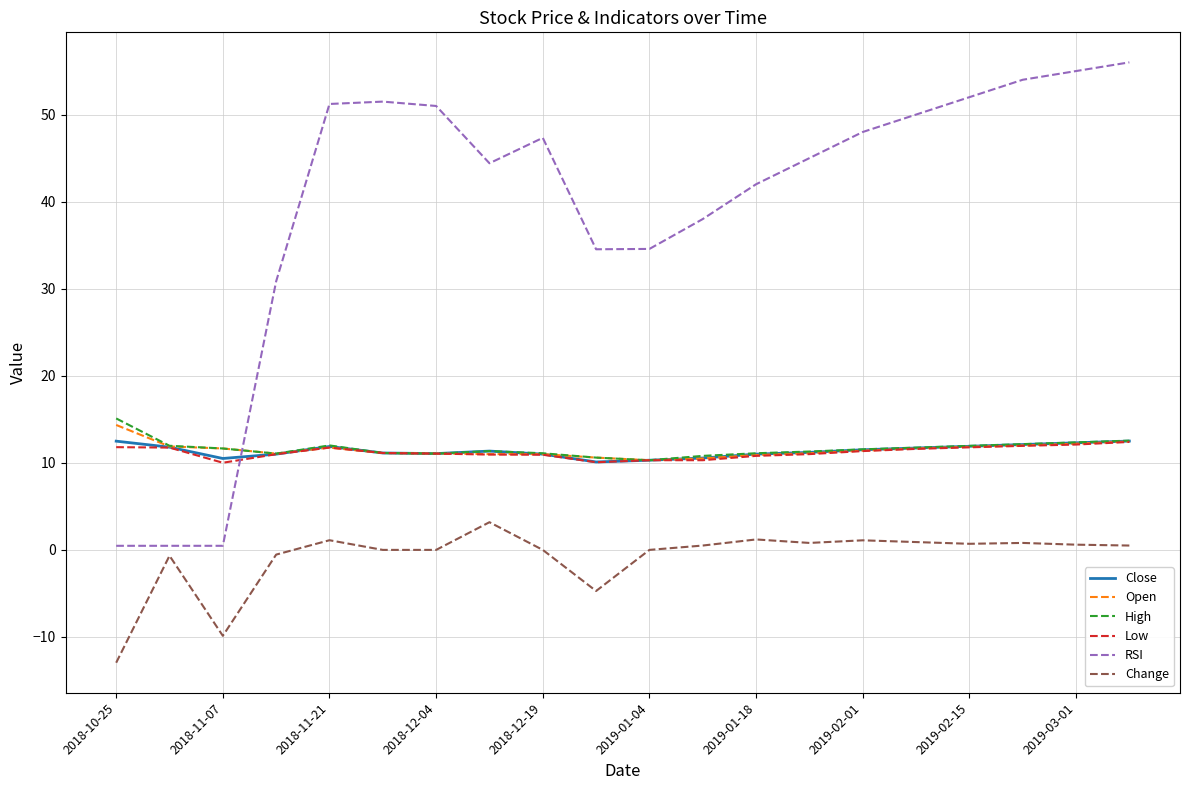

Which series has the largest range (max minus min)?

RSI